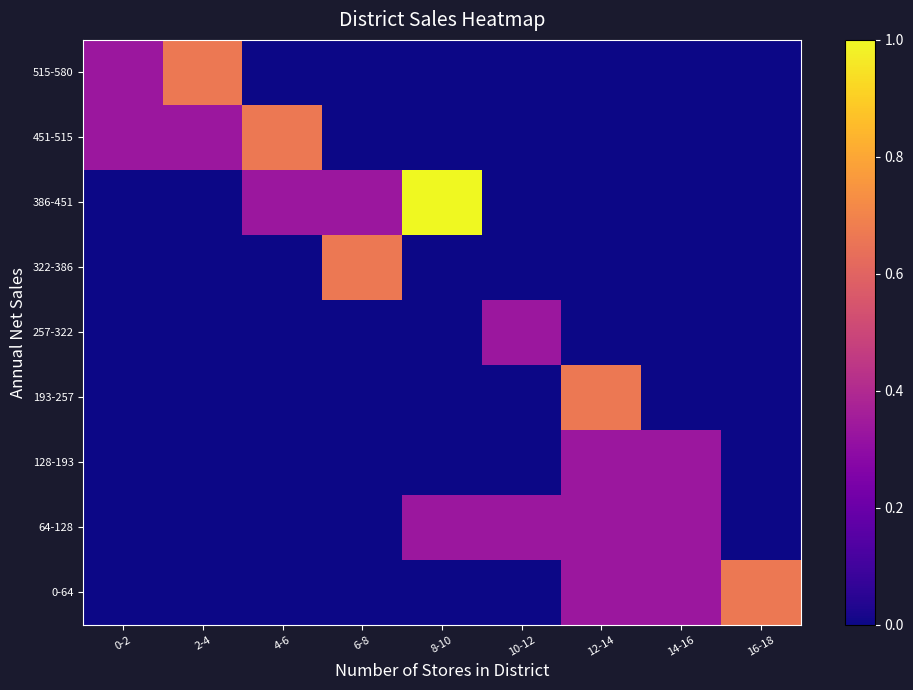

What is the total value across all series at 16-18?

0.7